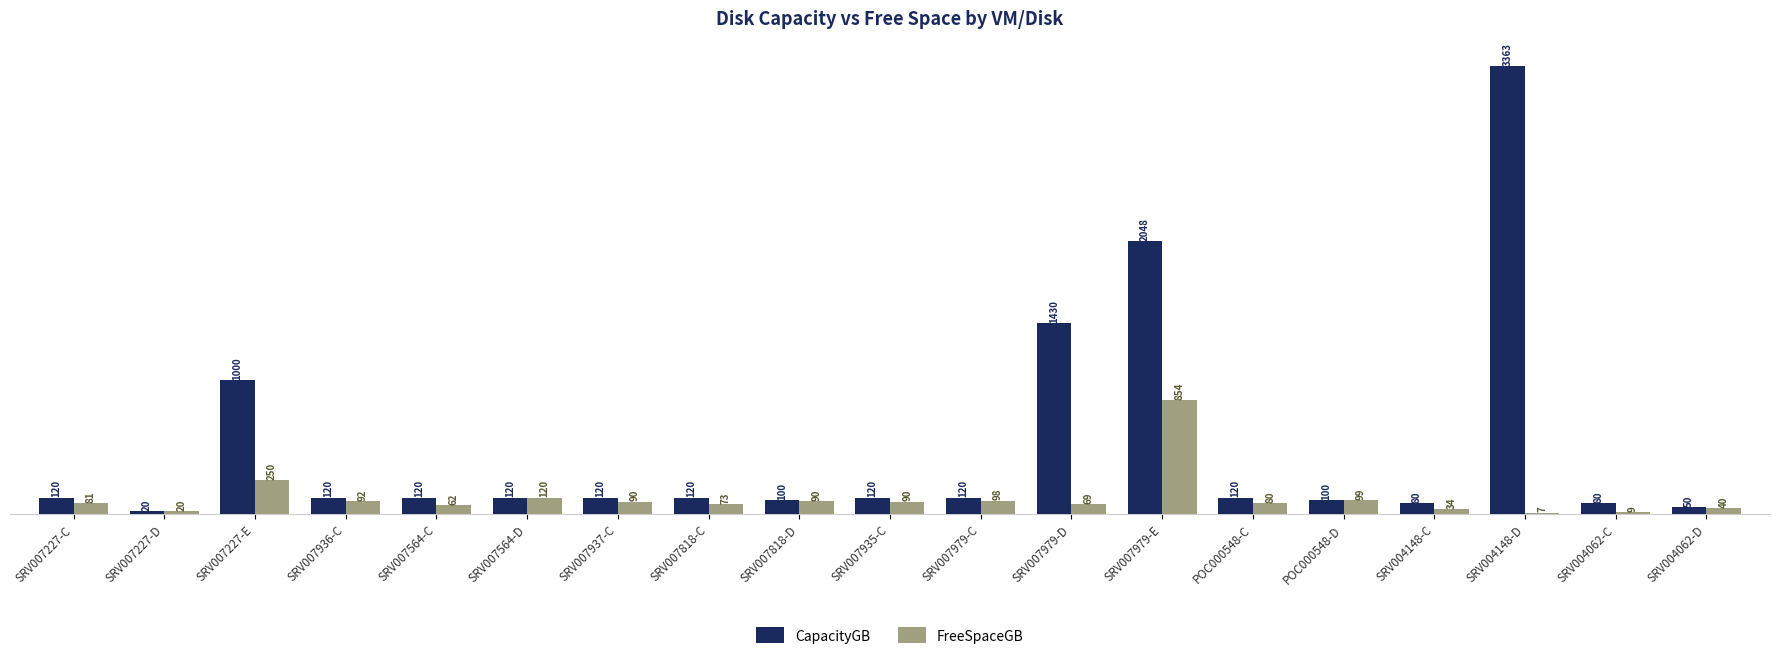

How many values in the CapacityGB series exceed 119?

13